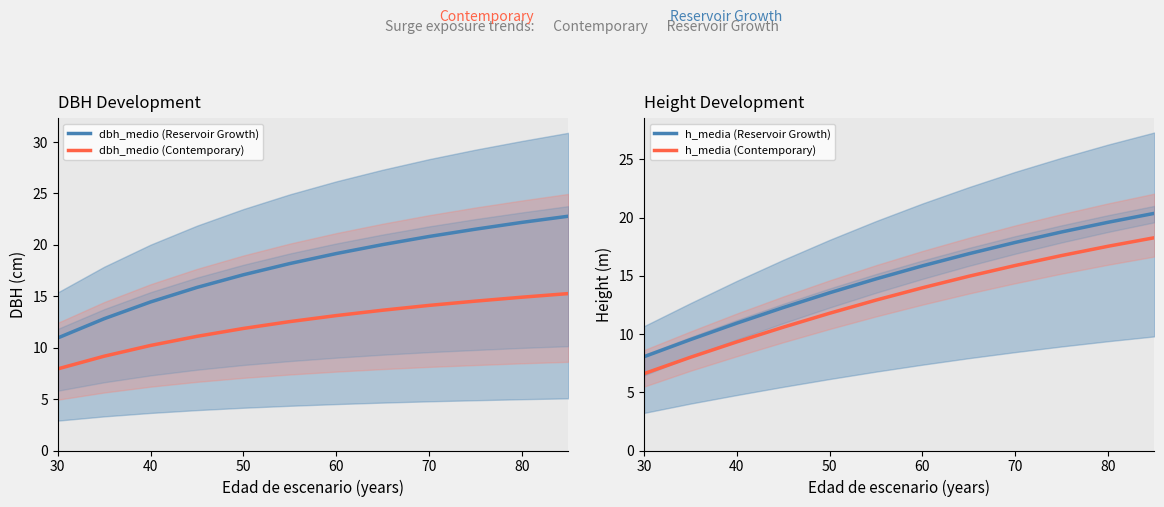

How many values in the dbh_medio (Contemporary) series exceed 13?

6